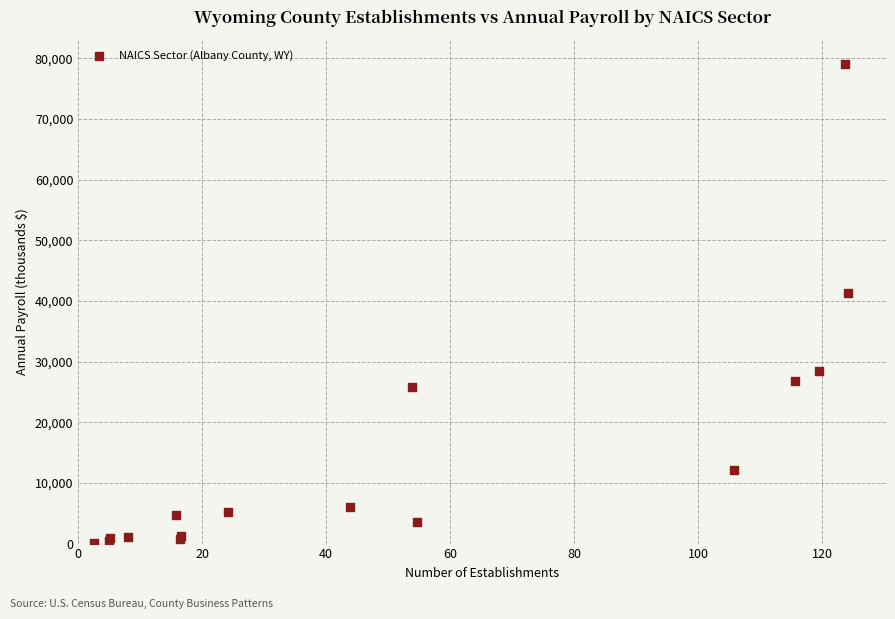

What Y value in the scatter plot is closest to 39546?

41355.6